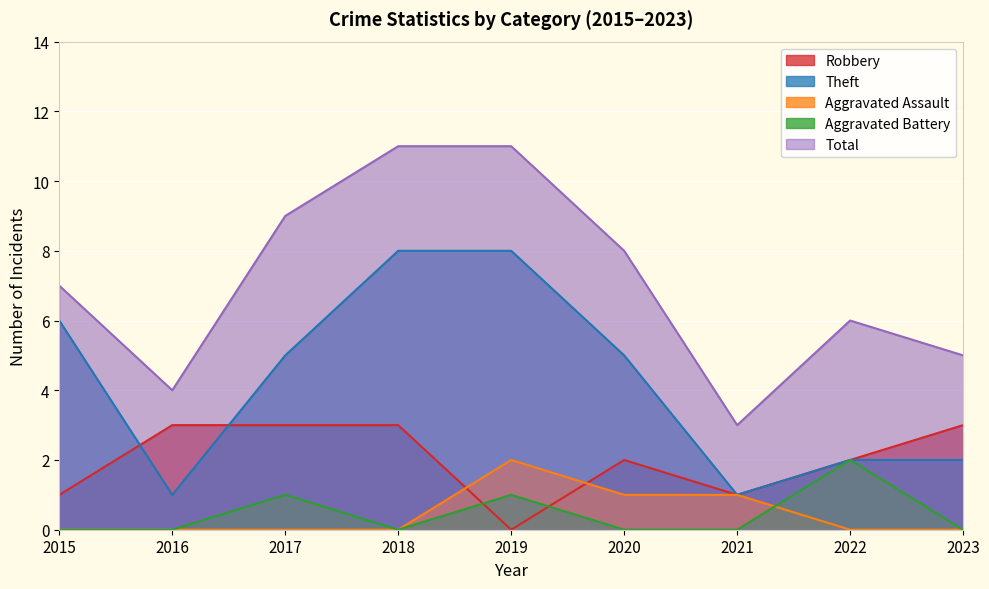

Is the value of Aggravated Battery at 2020 greater than the value of Total at 2020?

No